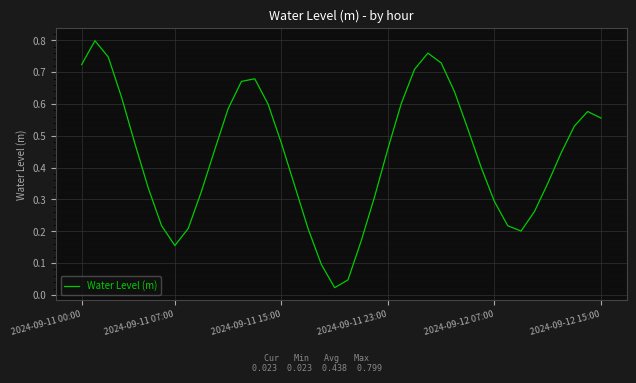

At which category does the chart reach its minimum across all series?

19